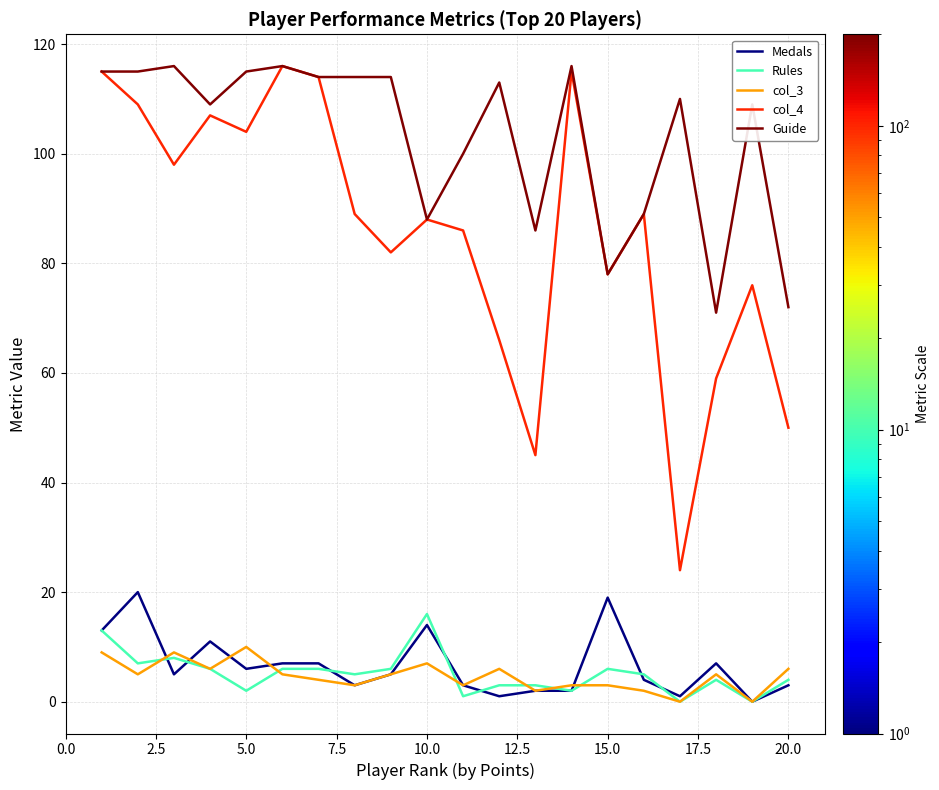

What is the difference between the second highest and minimum values in the Guide series?

45